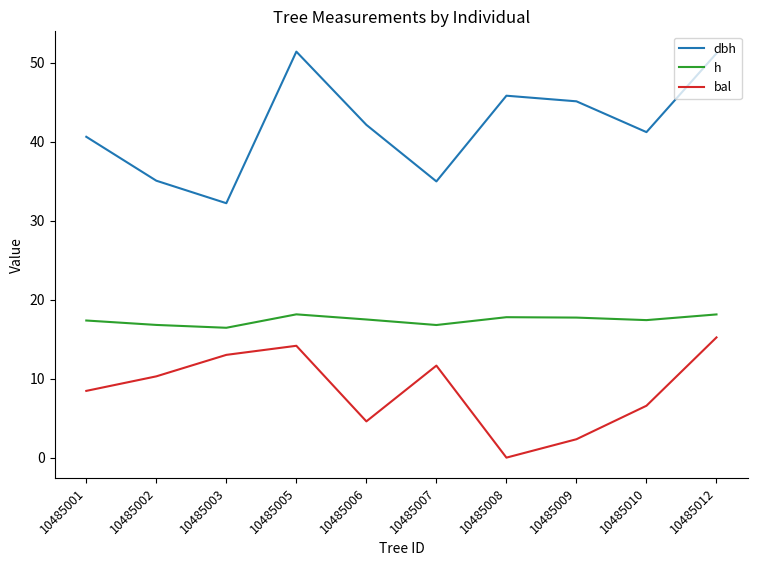

Which series has the largest total across all categories?

dbh